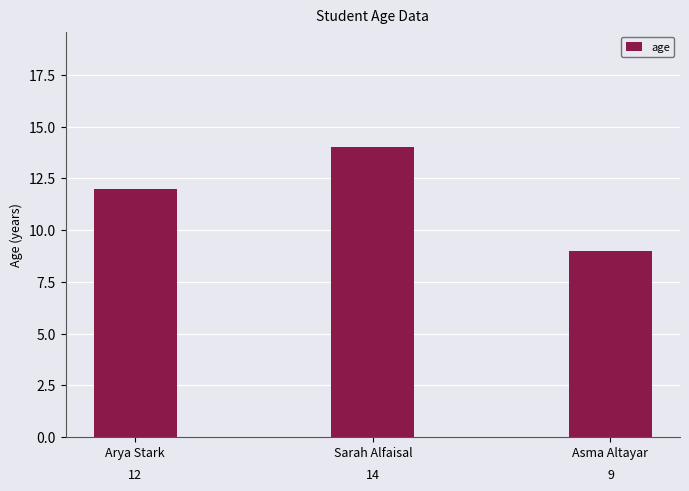

At which category does the chart reach its minimum across all series?

Asma Altayar